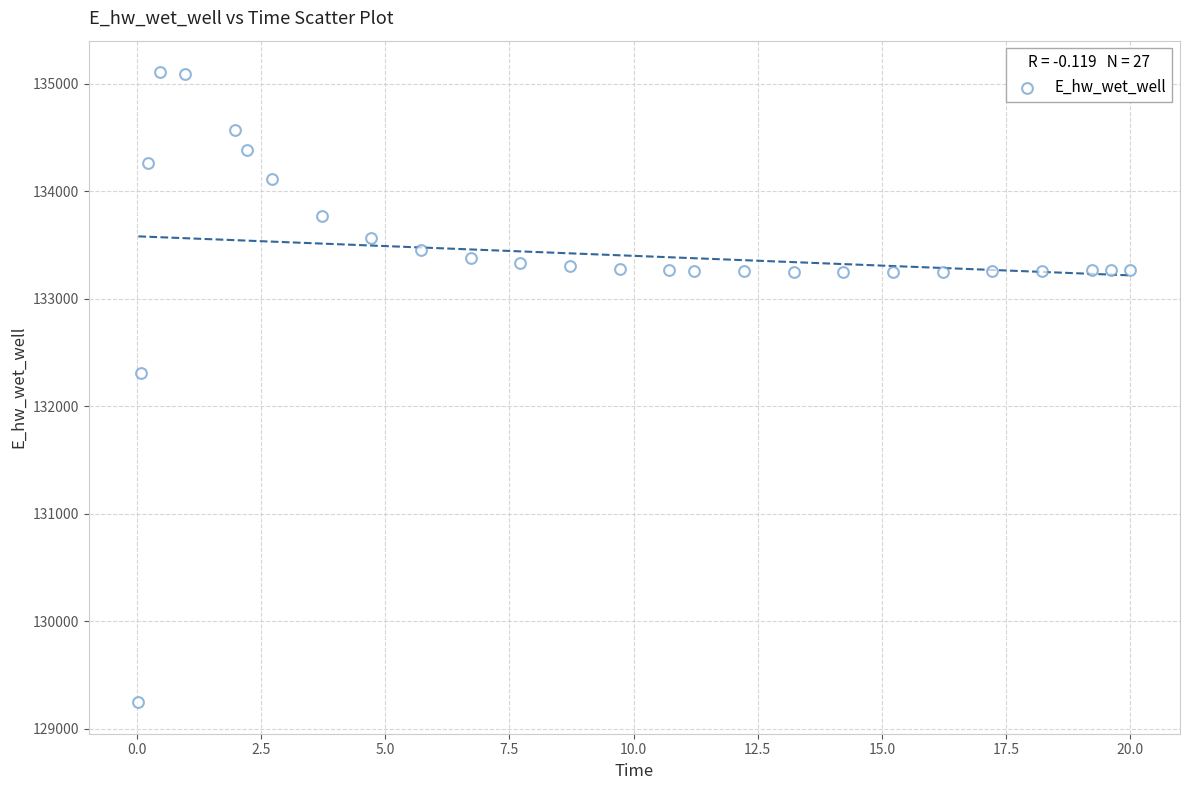

What Y value in the scatter plot is closest to 132178?

132306.6